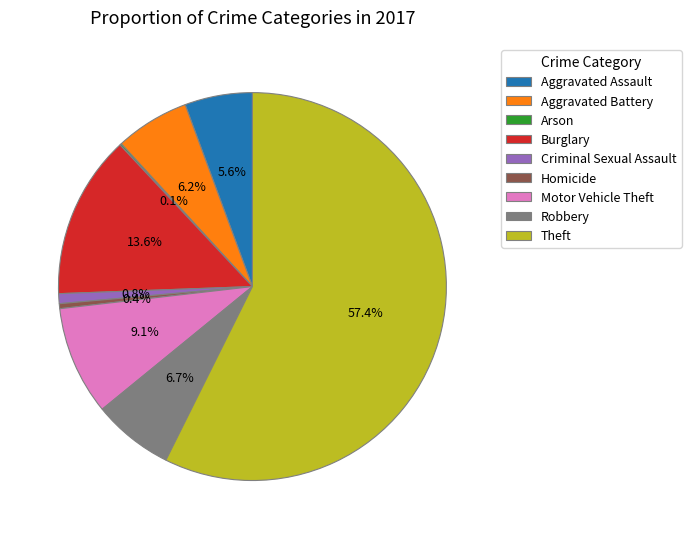

Is it true that Burglary is 14% of the pie?

True